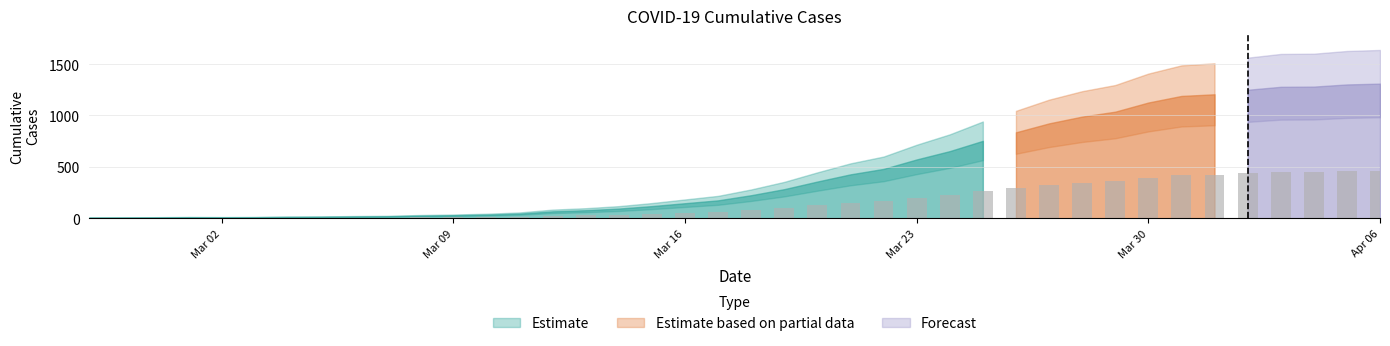

What is the sum of all values?

6440.7